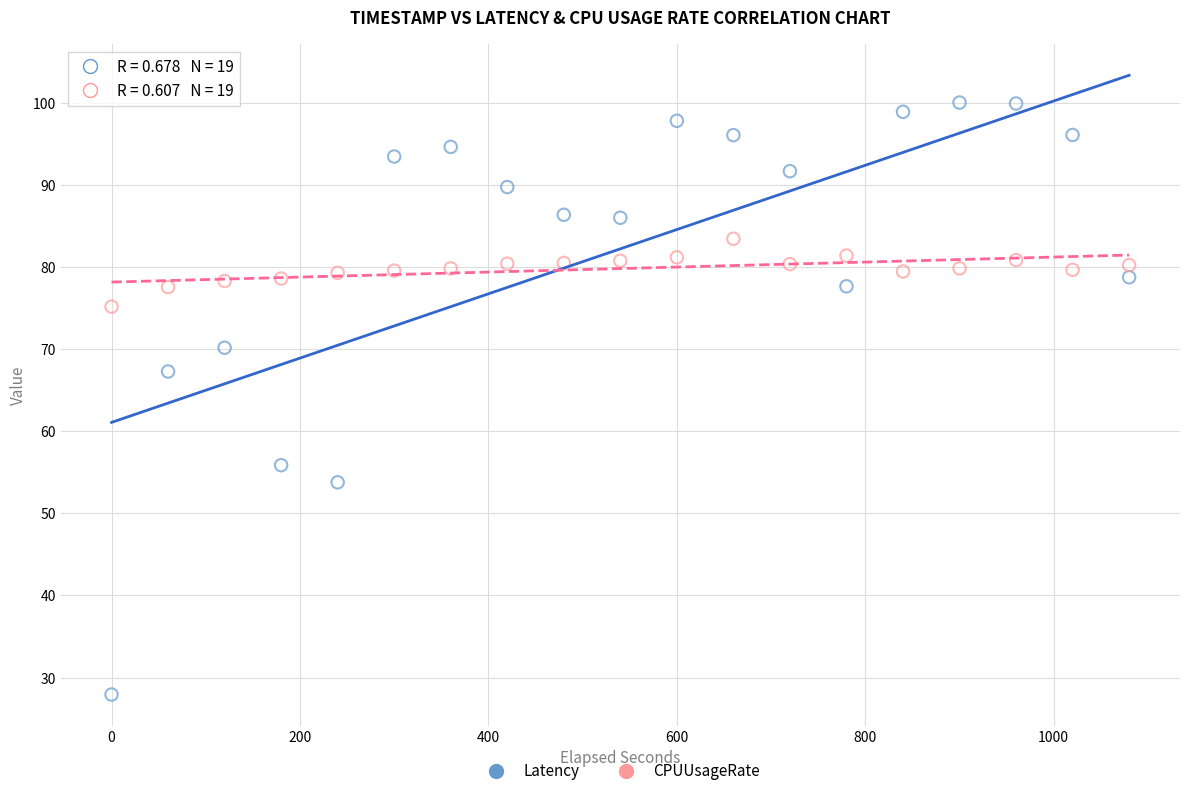

Across all series, what Y value is closest to 63?

67.3